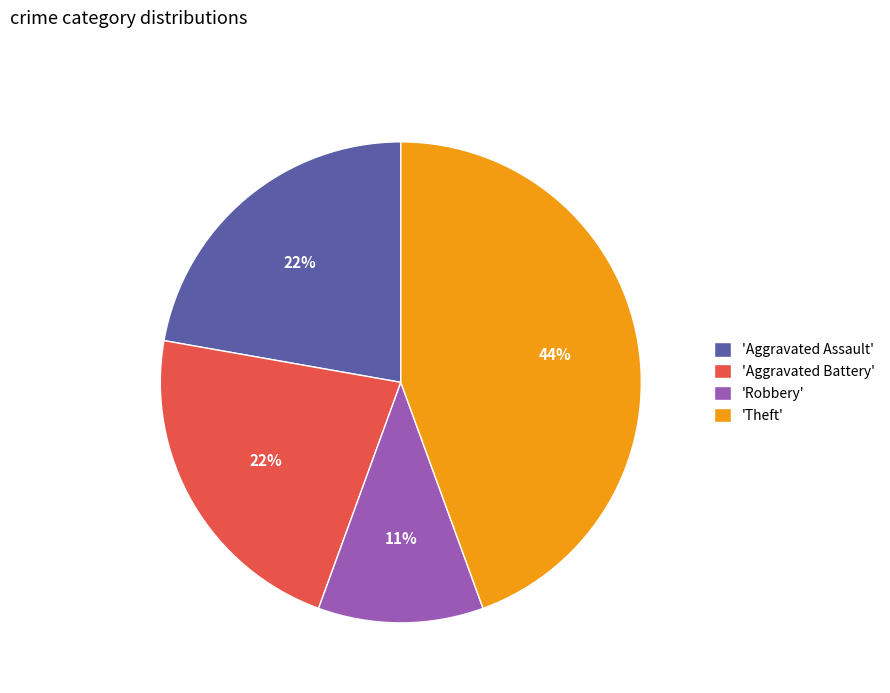

Does 'Aggravated Assault' account for over 50% of the chart?

No